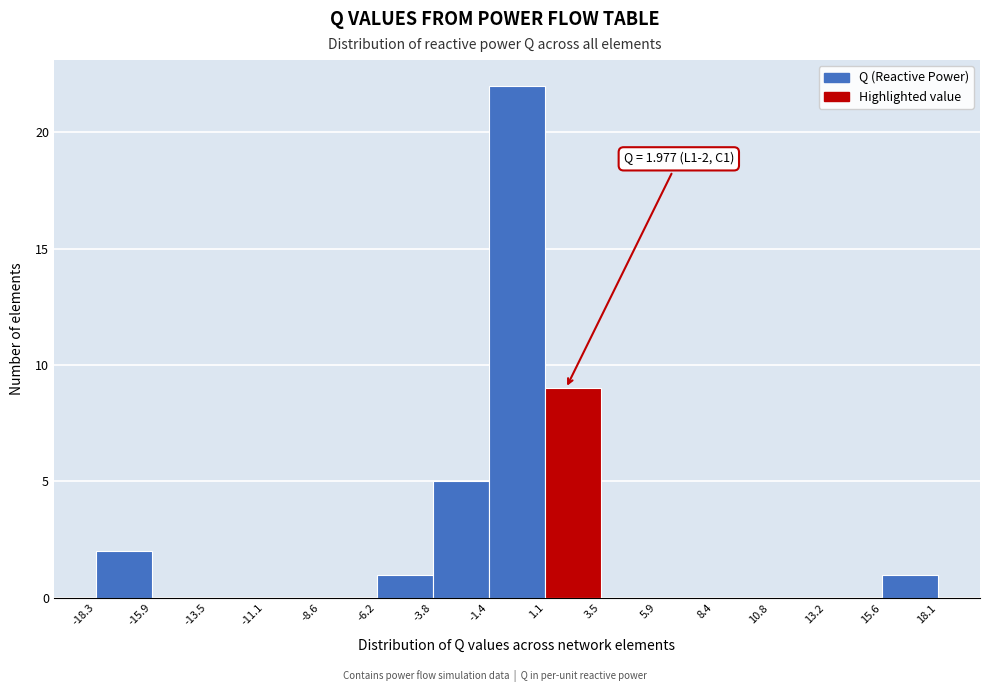

Which range on the x-axis has the tallest bar?

-1.4 to 1.1